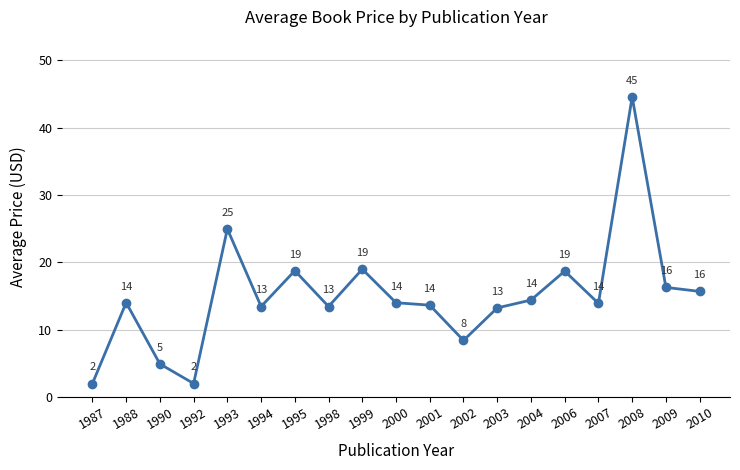

What is the maximum value shown in the chart?

44.6